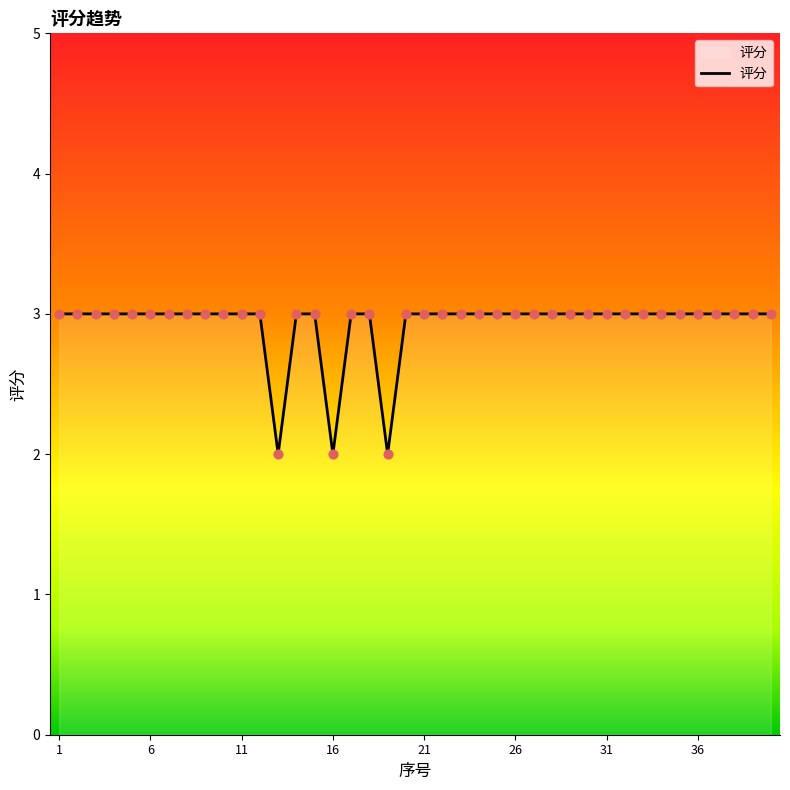

What is the maximum value shown in the chart?

3